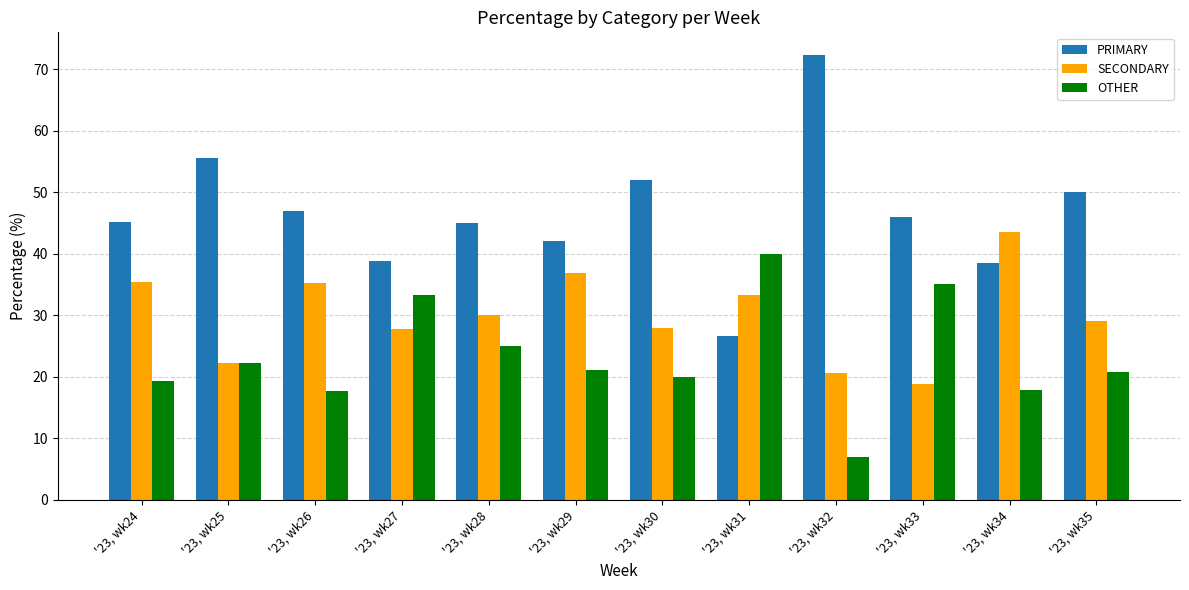

At '23, wk28, list the series in order from largest to smallest.

PRIMARY, SECONDARY, OTHER